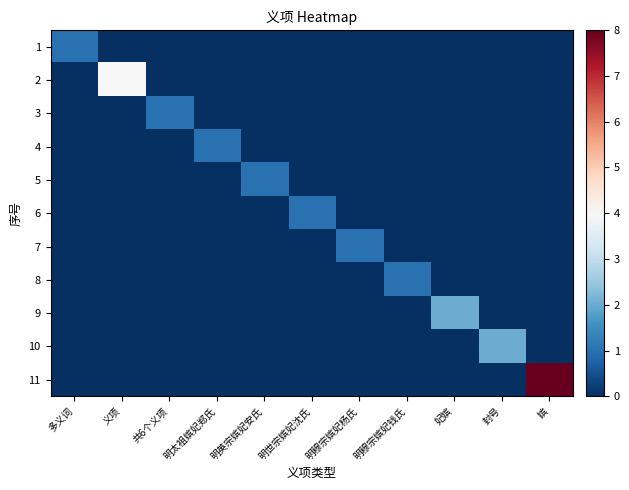

At how many categories does at least one series exceed 3?

2